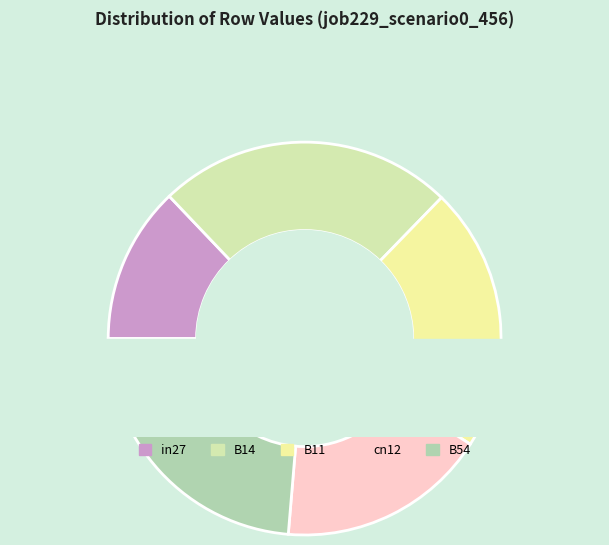

What percentage is NOT represented by in27?

87.1%